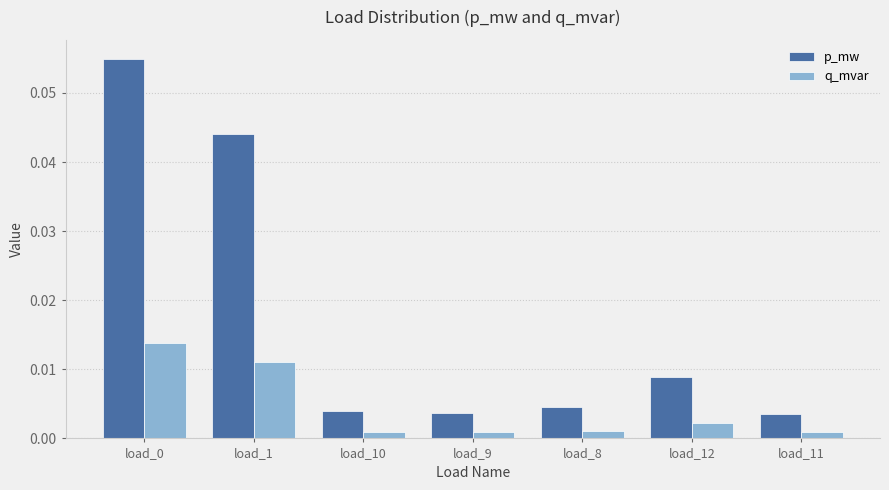

Are the bars grouped side by side (vs. stacked)?

Yes